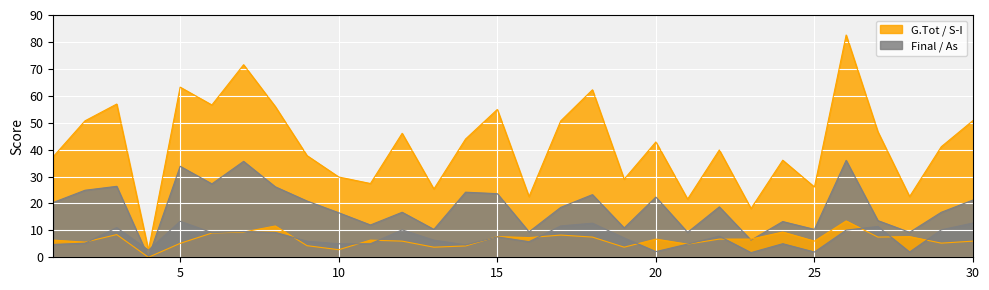

Between 12 and 24, which series saw the biggest shift?

G.Tot